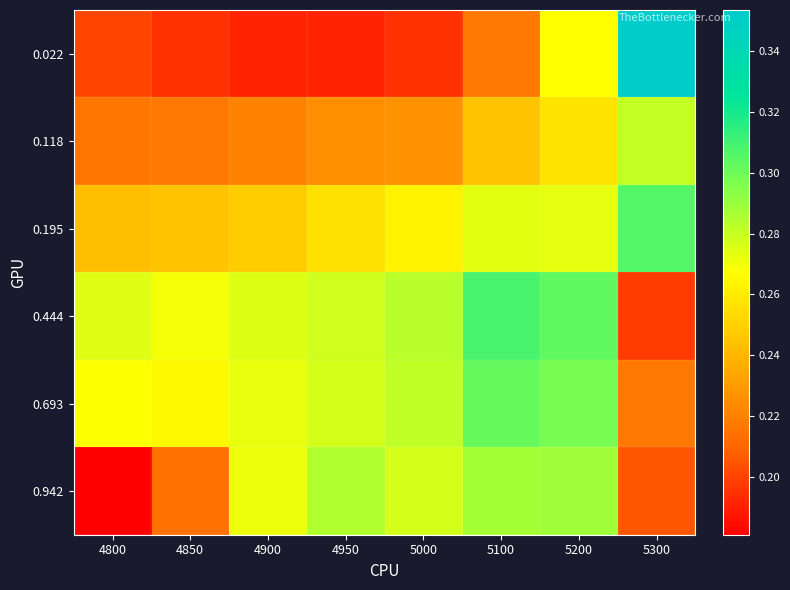

Which category has the highest value across all series?

5300